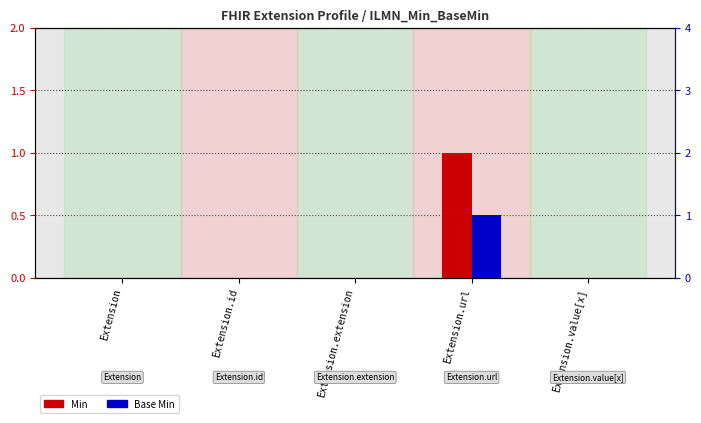

Are the bars grouped side by side (vs. stacked)?

Yes